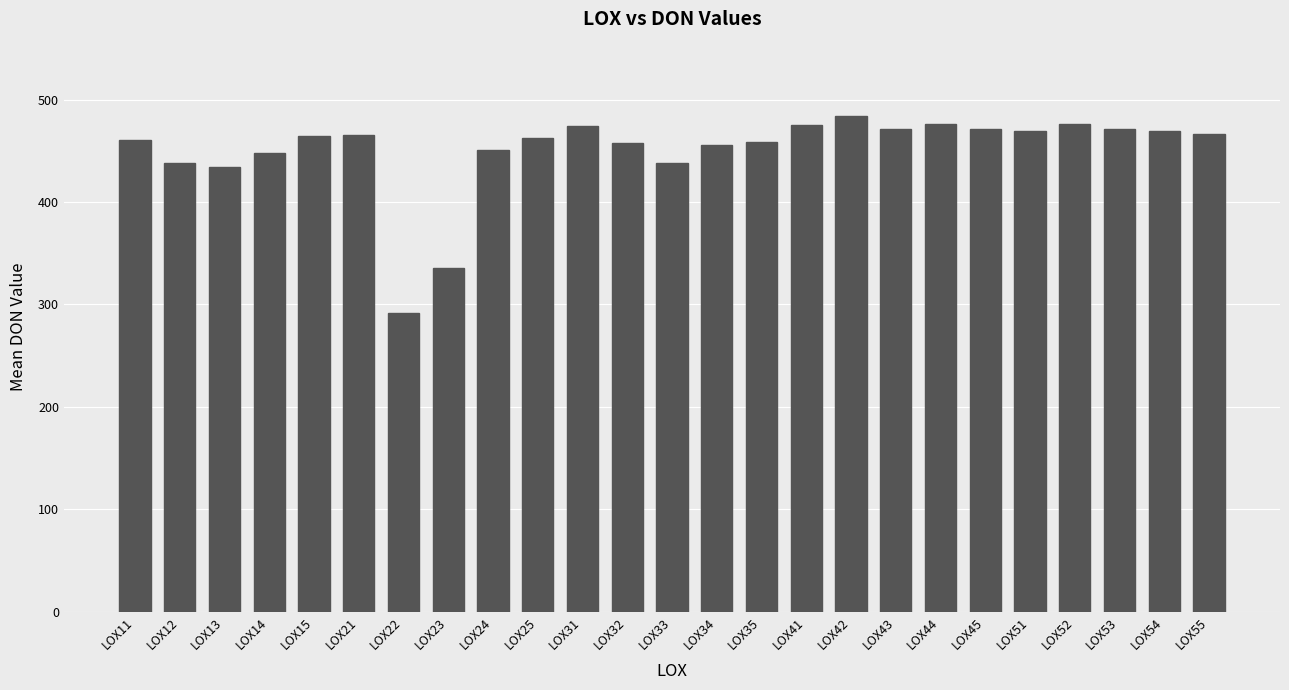

What is the difference between the second highest and minimum values?

184.6